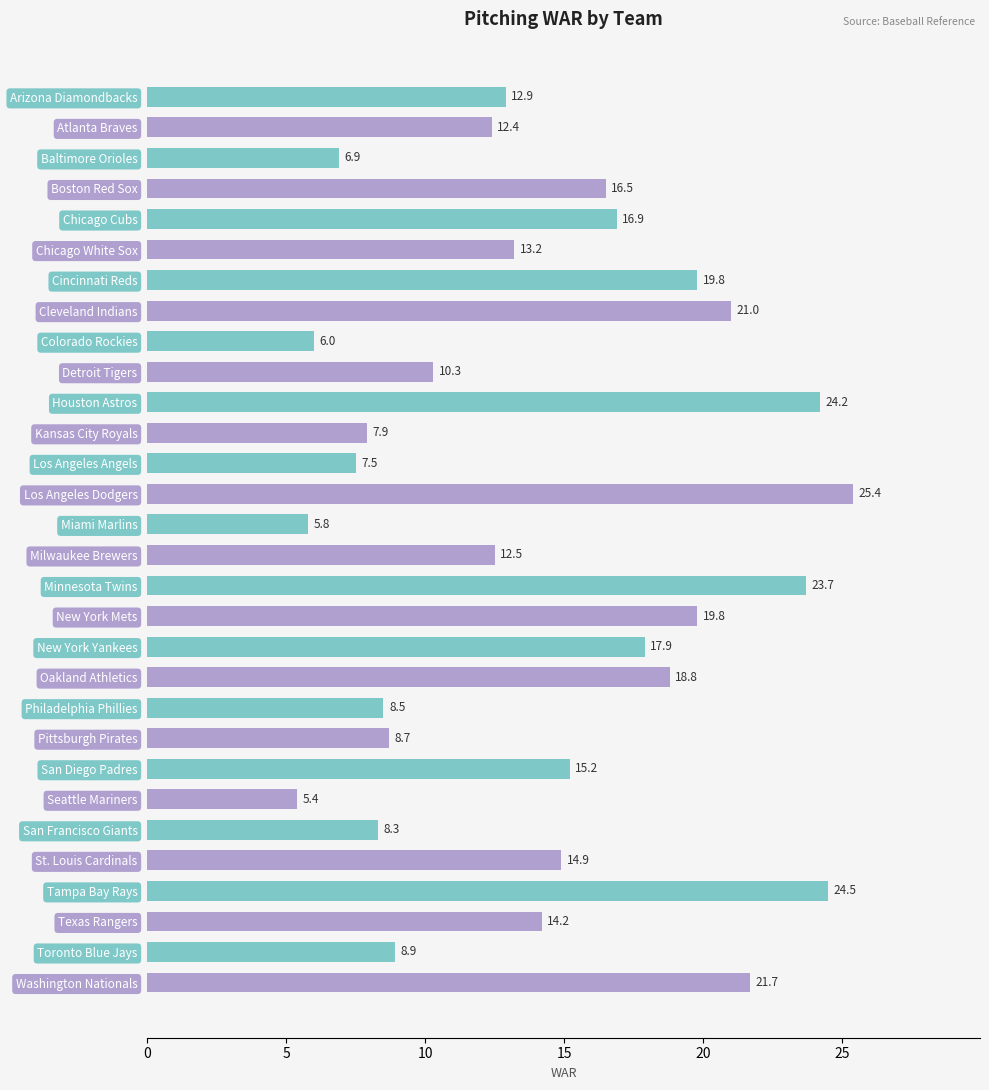

At which label is the value closest to 15?

St. Louis Cardinals